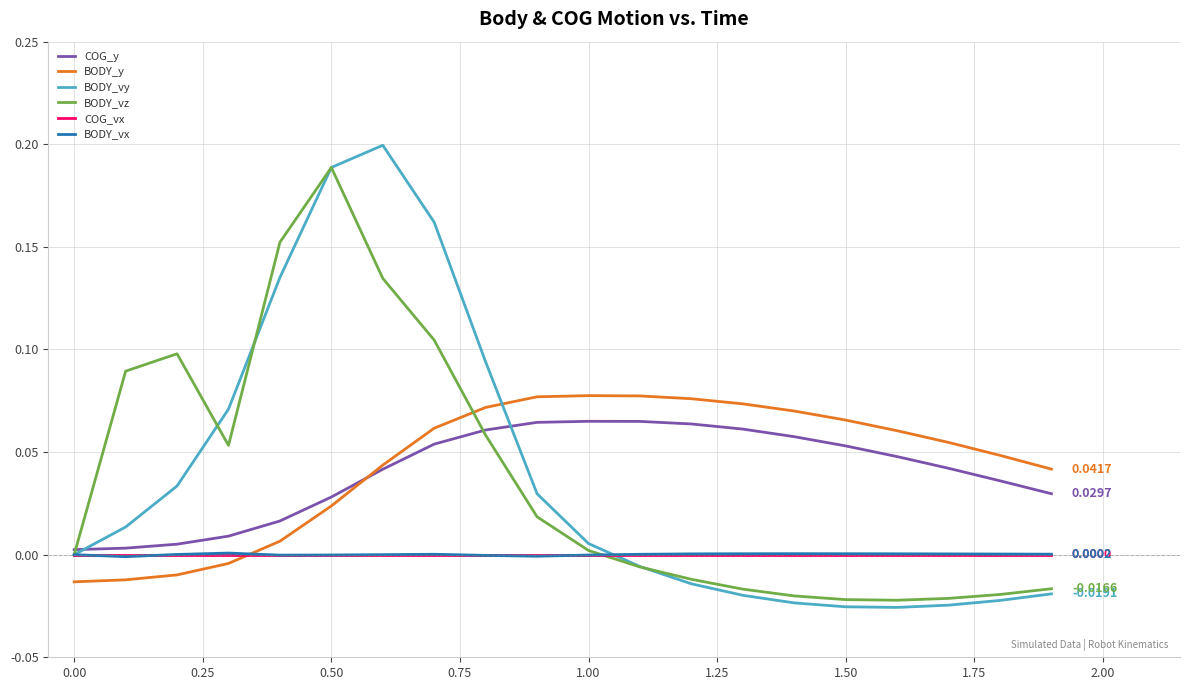

Which series has the widest spread of values?

BODY_vy